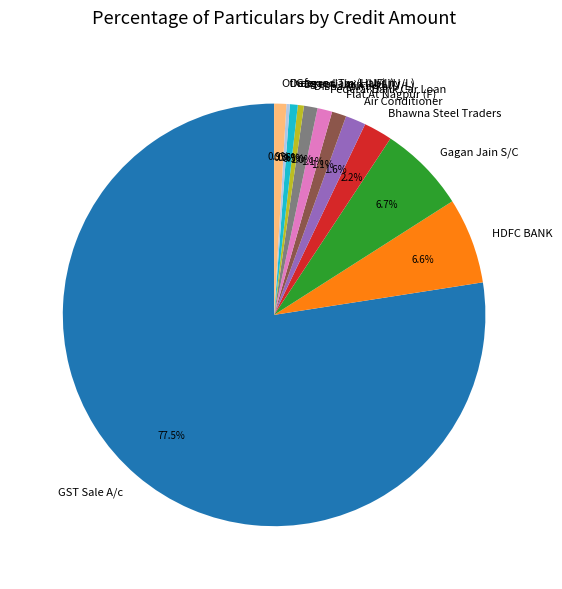

Is the sum of Bhawna Steel Traders and Gagan Jain (HUF) (U/L) greater than half?

No